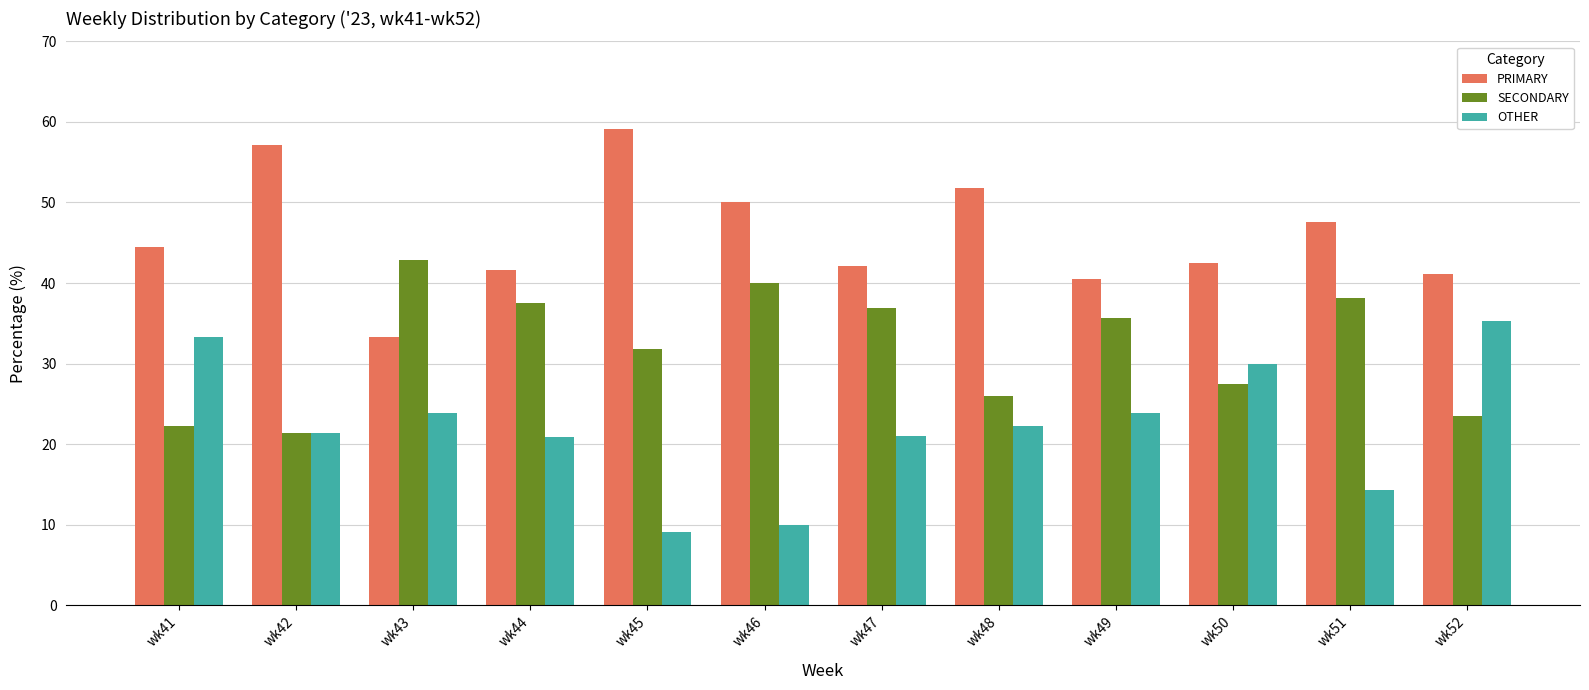

What are all the series names shown in the legend?

PRIMARY, SECONDARY, OTHER